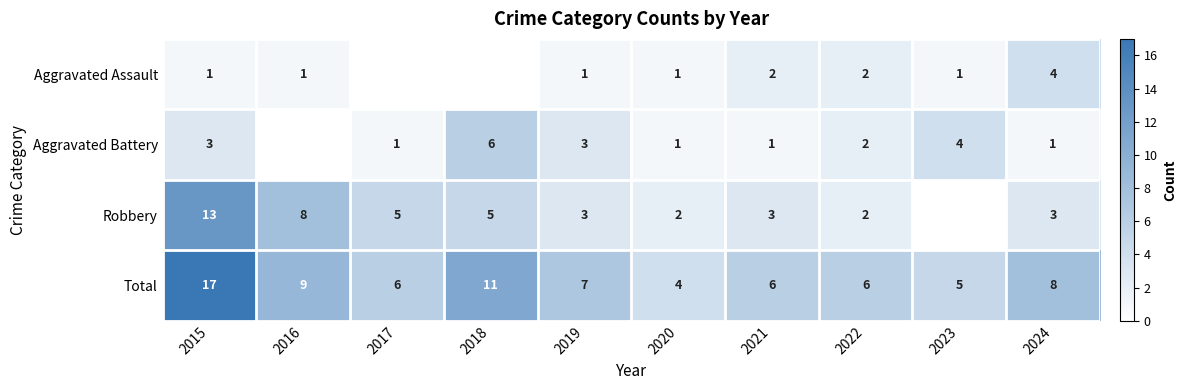

True or false: Aggravated Battery has a value of 7 at 2023.

False